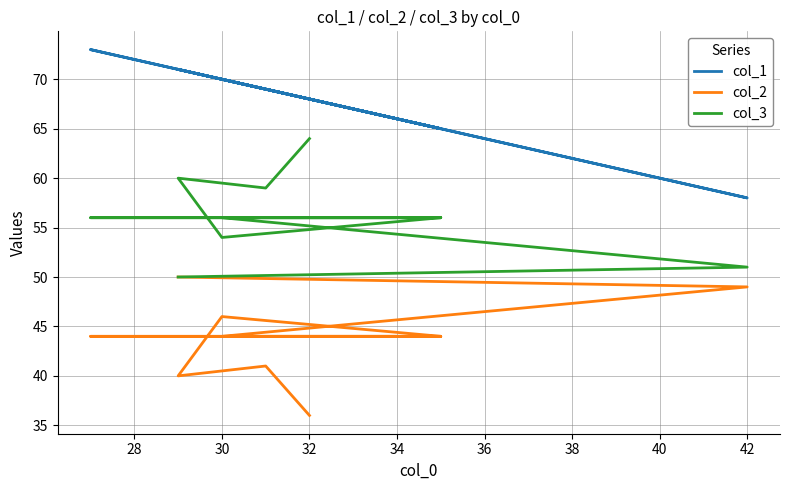

True or false: col_3 and col_1 cross at least once.

False